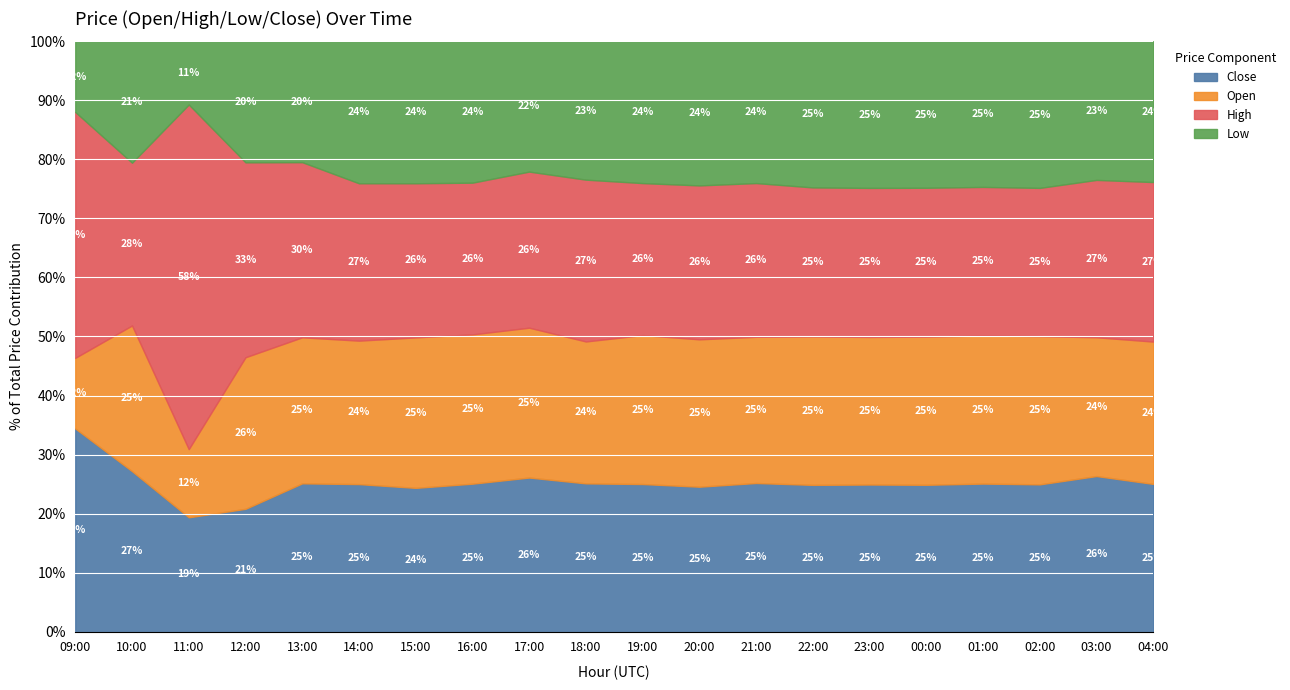

True or false: Close has a value of 24.5 at 20:00.

True